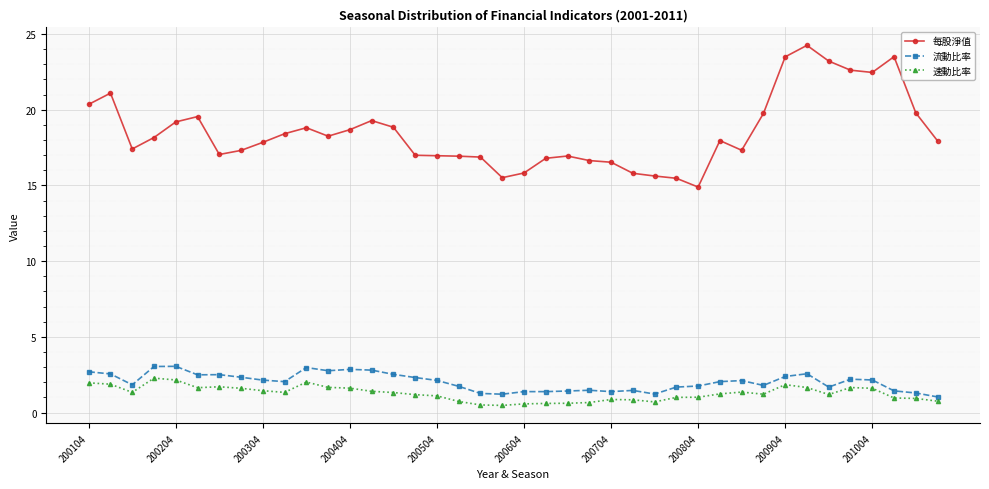

What is the sum of all 流動比率 values?

81.0